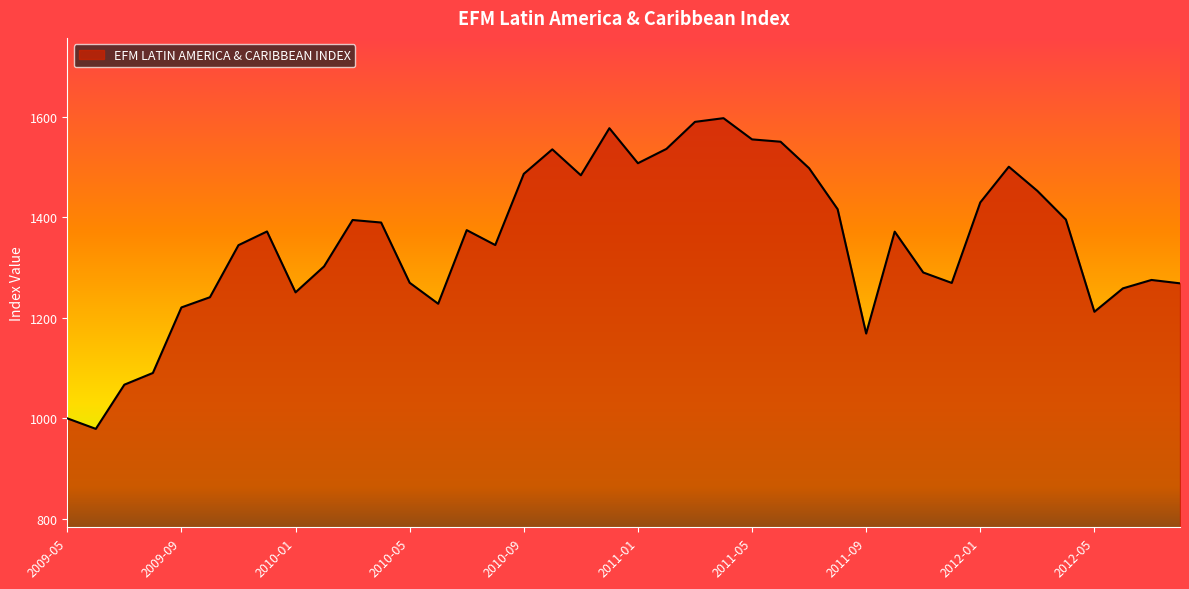

What is the maximum value shown in the chart?

1597.2